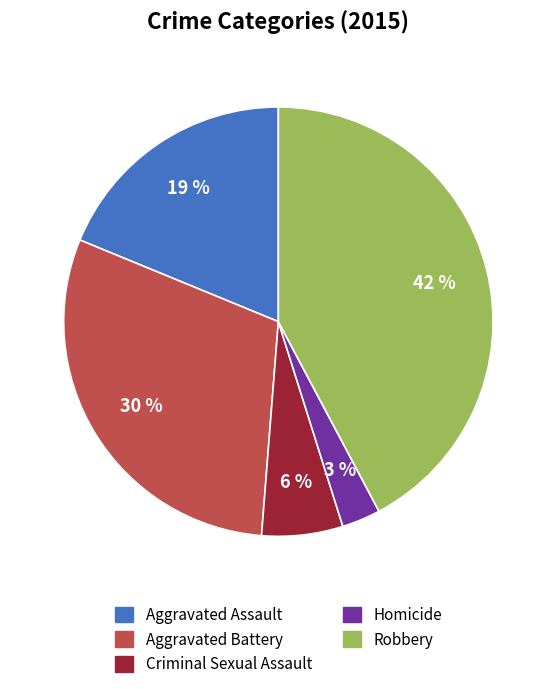

Count the number of slices in the pie.

5